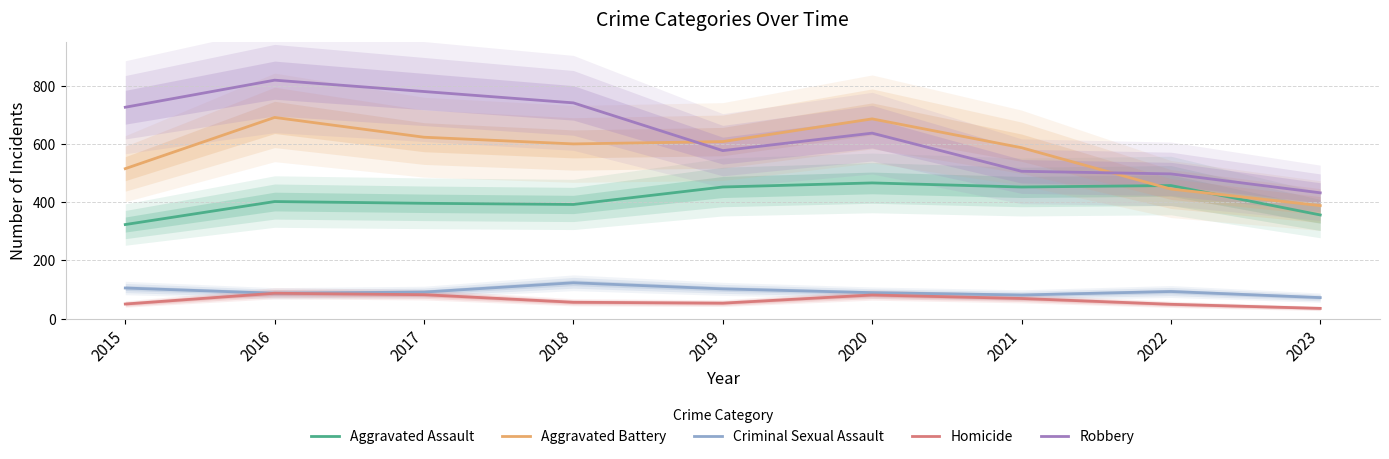

What is the value of the Robbery point at the 5th from the left?

577